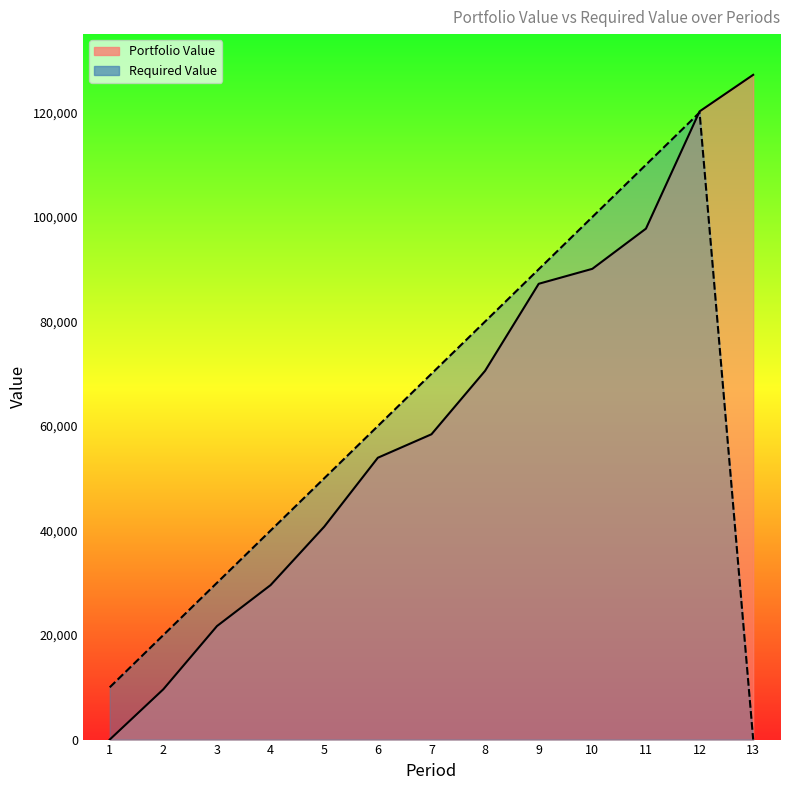

Which label corresponds to the largest value in the chart?

13